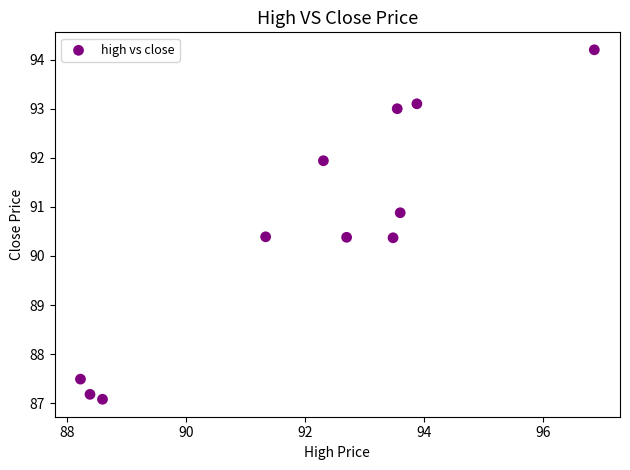

What is the average Y value?

90.5